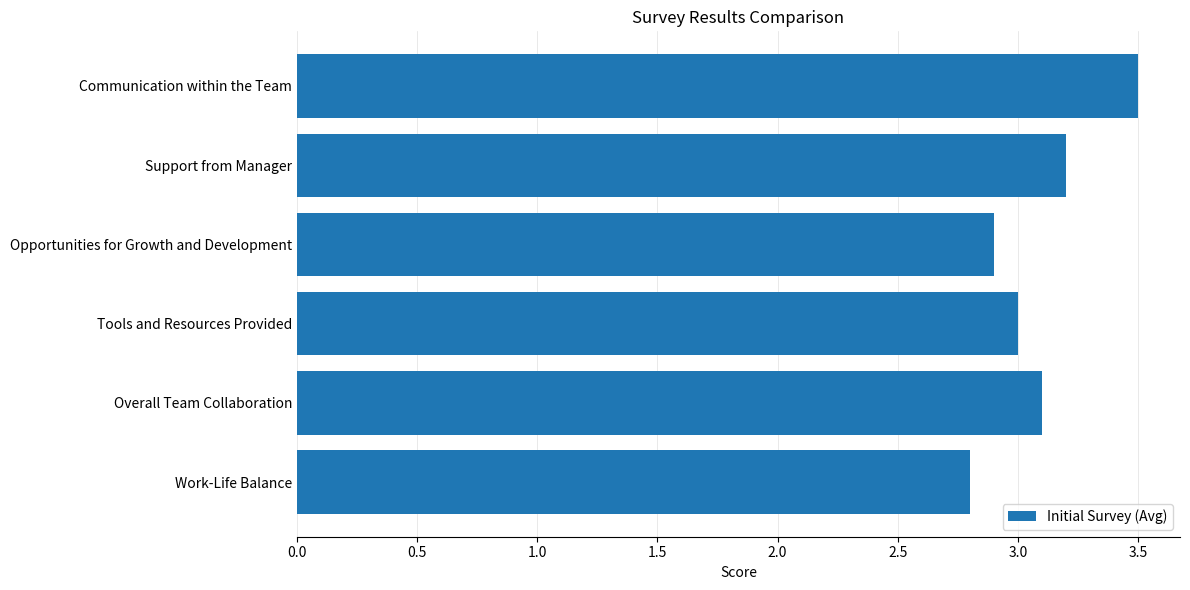

Reading top to bottom, transcribe all the data shown in this chart.

Communication within the Team=3.5	Support from Manager=3.2	Opportunities for Growth and Development=2.9	Tools and Resources Provided=3.0	Overall Team Collaboration=3.1	Work-Life Balance=2.8